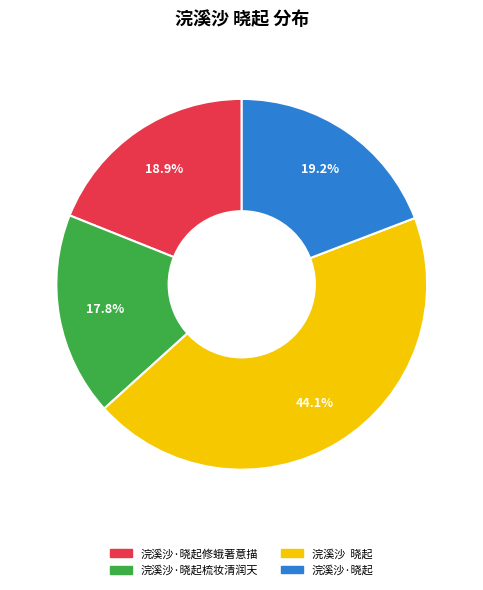

To the nearest percent, what is the combined percentage of 浣溪沙·晓起 and 浣溪沙·晓起修蛾著意描?

38%